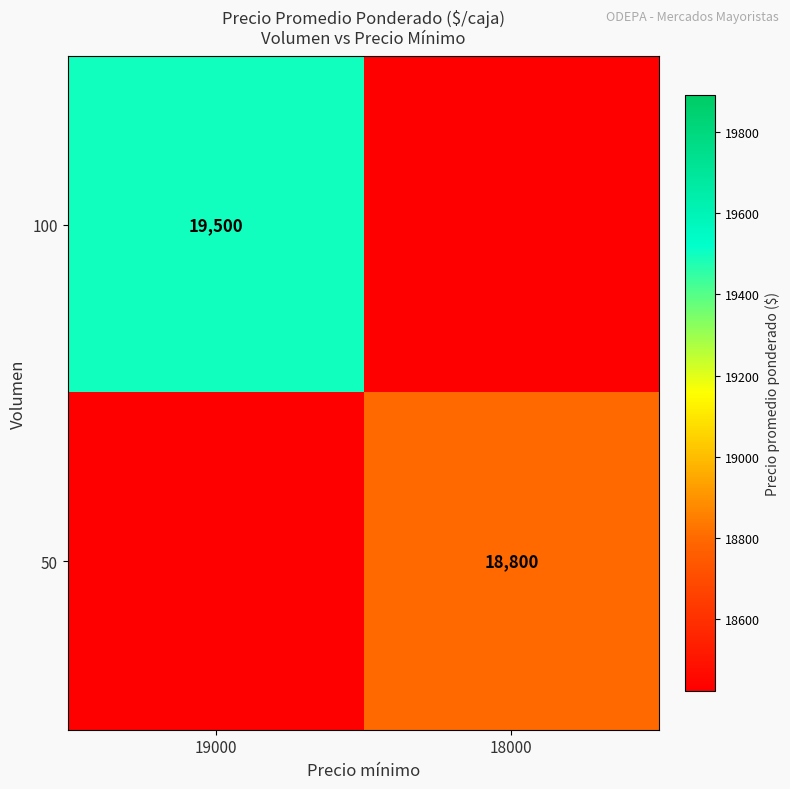

True or false: 100 has a value of 28112 at 19000.

False